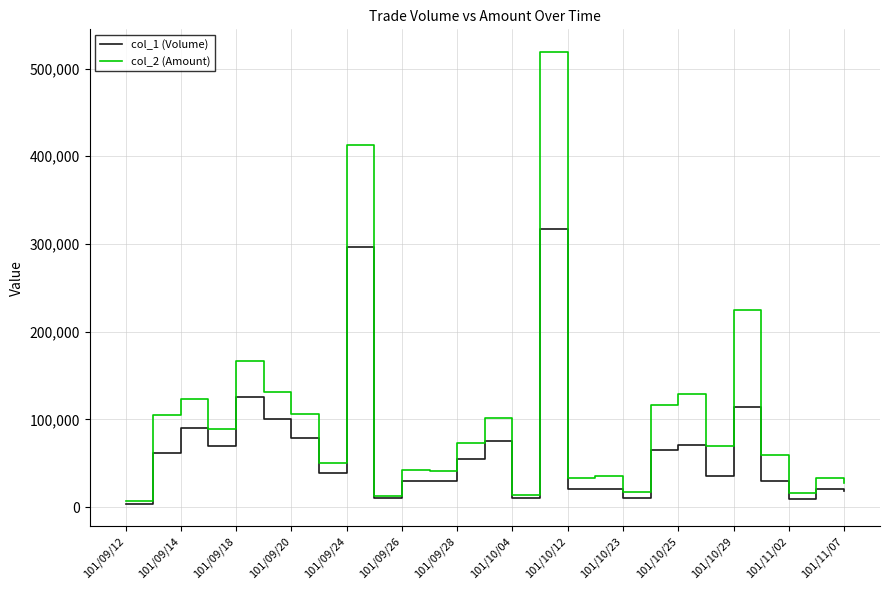

What is the greatest value displayed?

518950